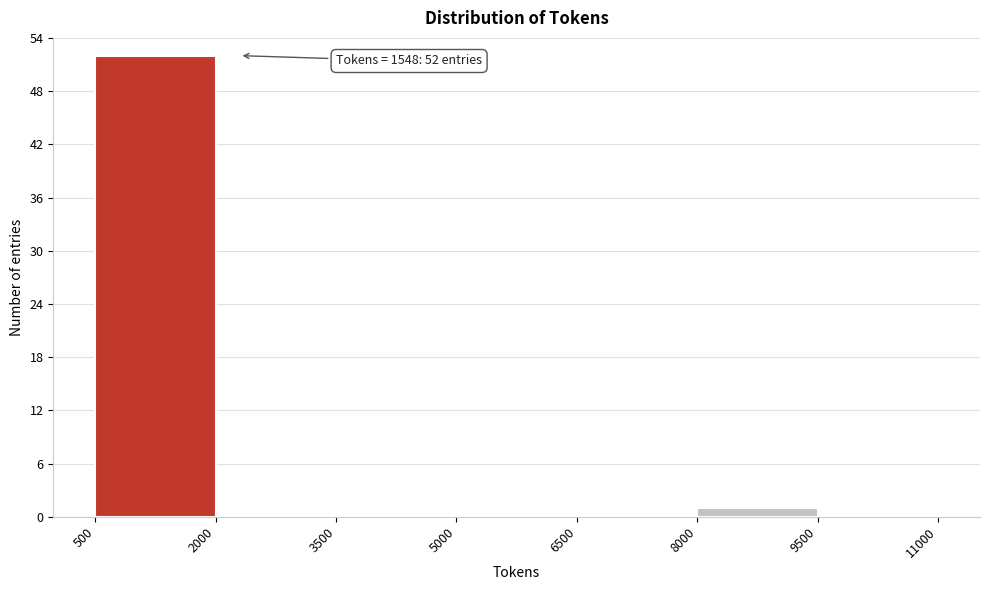

Over which range of the x-axis is the bar tallest?

500 to 2000